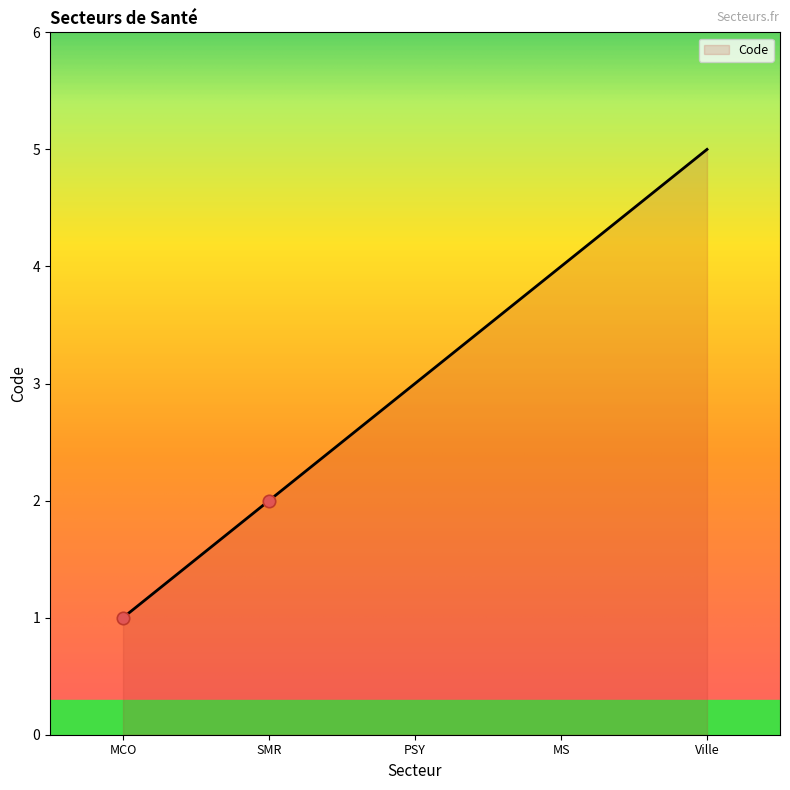

What is the ratio of the value at MS to the value at MCO?

4.0